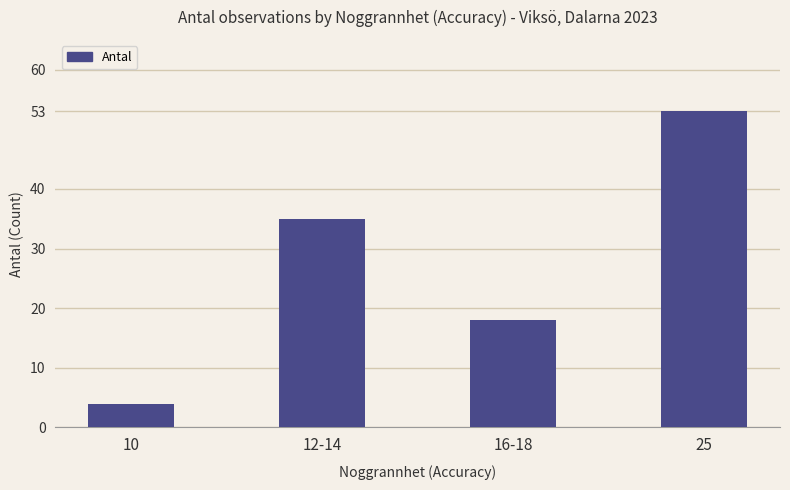

Which category has the highest value across all series?

25